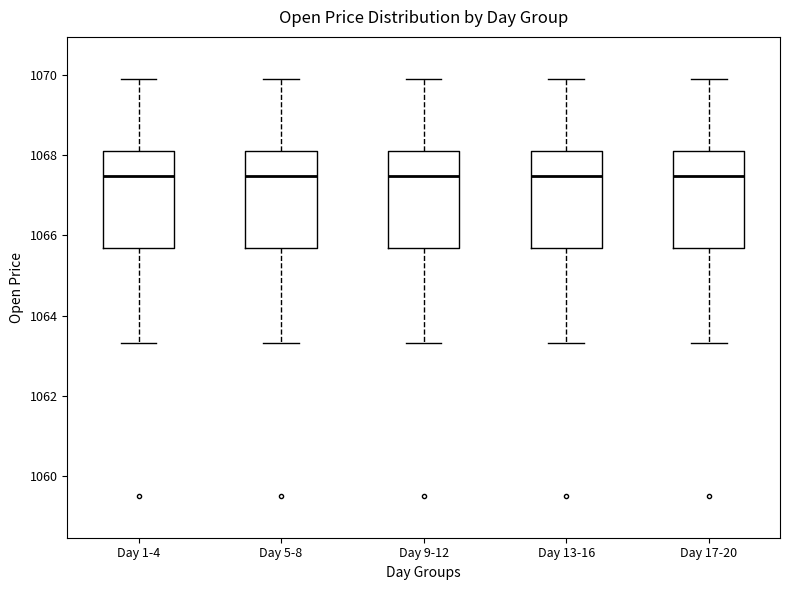

Reading left to right, read every box against the y-axis: the position of its median line, the range the box covers, and the ends of its whiskers. The values are not printed on the chart, so give them approximately, as read against the axis.

Day 1-4: median 1067.4, box 1065.6 to 1068.2, whiskers 1063.4 to 1070.0
Day 5-8: median 1067.4, box 1065.6 to 1068.2, whiskers 1063.4 to 1070.0
Day 9-12: median 1067.4, box 1065.6 to 1068.2, whiskers 1063.4 to 1070.0
Day 13-16: median 1067.4, box 1065.6 to 1068.2, whiskers 1063.4 to 1070.0
Day 17-20: median 1067.4, box 1065.6 to 1068.2, whiskers 1063.4 to 1070.0